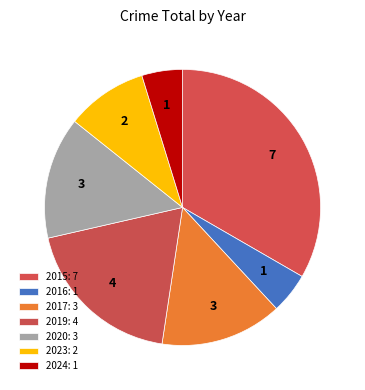

Does 2023 account for over 50% of the chart?

No